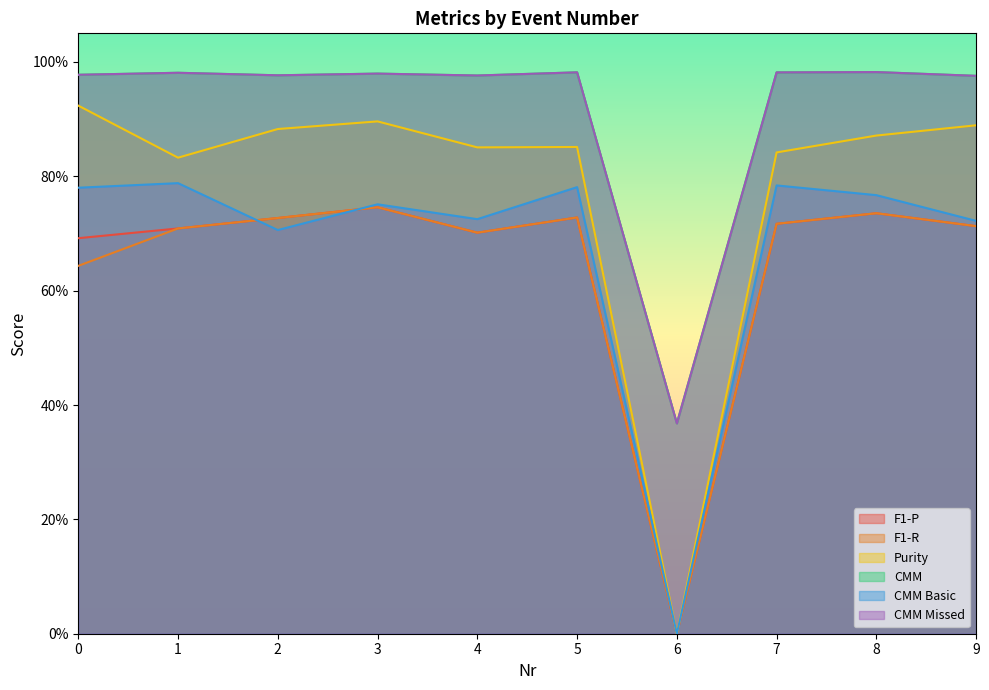

What is the value of the CMM Missed point at the 1st from the left?

1.0